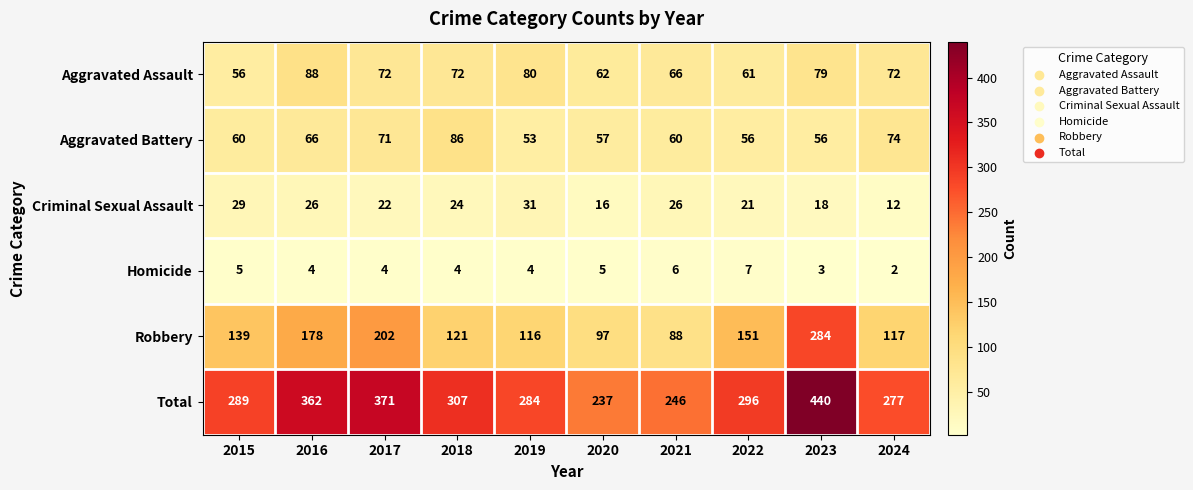

Where does the Total series first go above 296?

2016